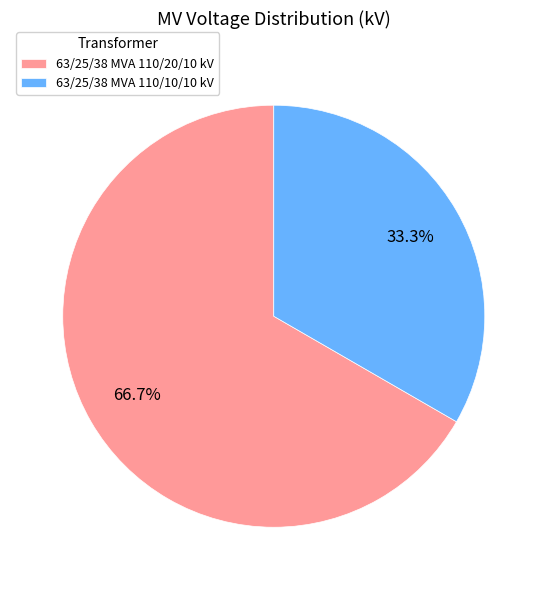

Which has a higher value, 63/25/38 MVA 110/20/10 kV or 63/25/38 MVA 110/10/10 kV?

63/25/38 MVA 110/20/10 kV